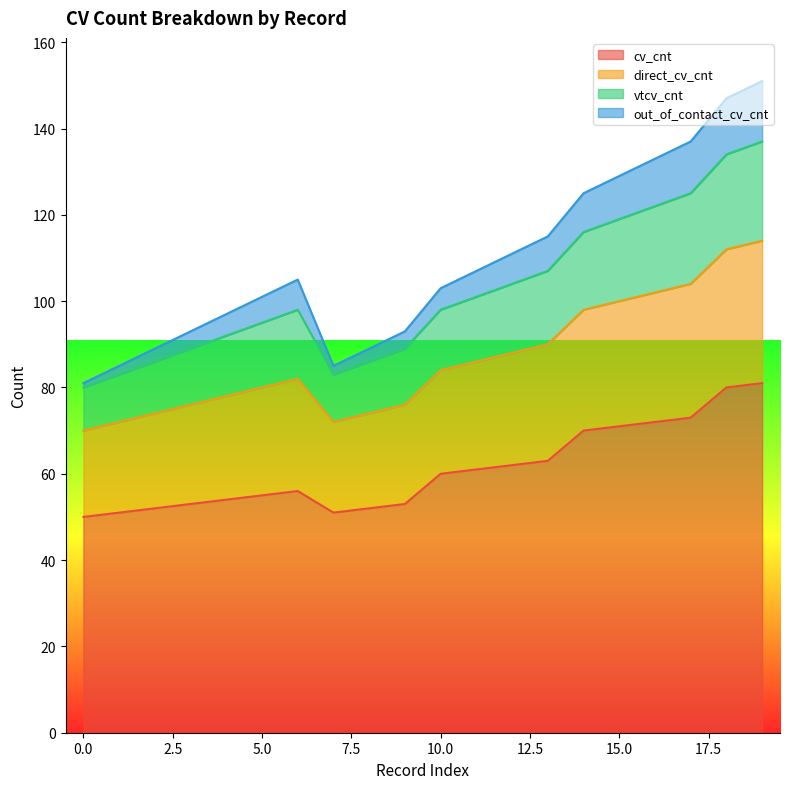

True or false: out_of_contact_cv_cnt and cv_cnt cross at least once.

False